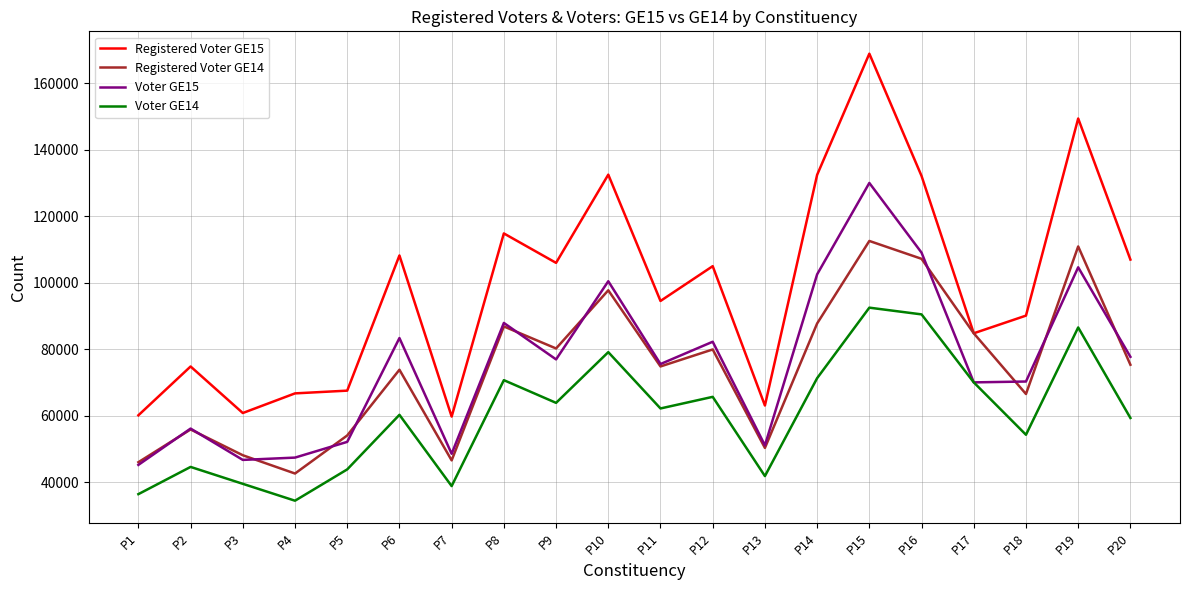

Which series has the largest total across all categories?

Registered Voter GE15